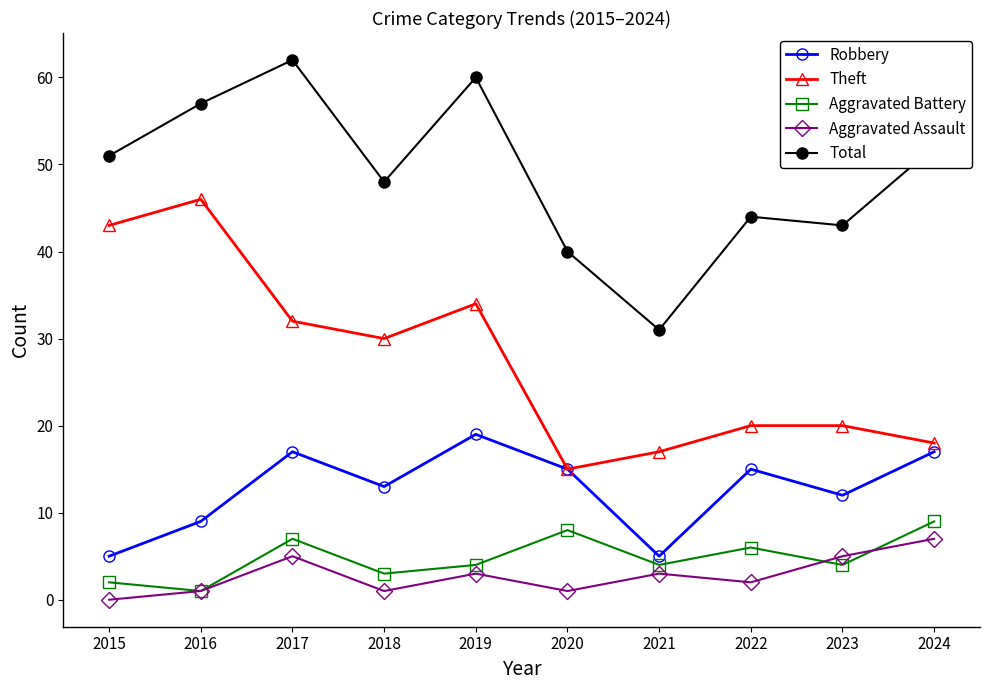

At which label does Theft reach its peak?

2016